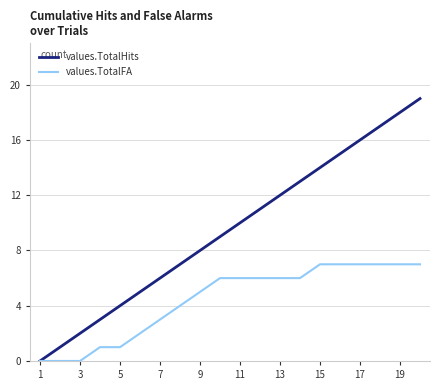

Which series has the largest total across all categories?

values.TotalHits